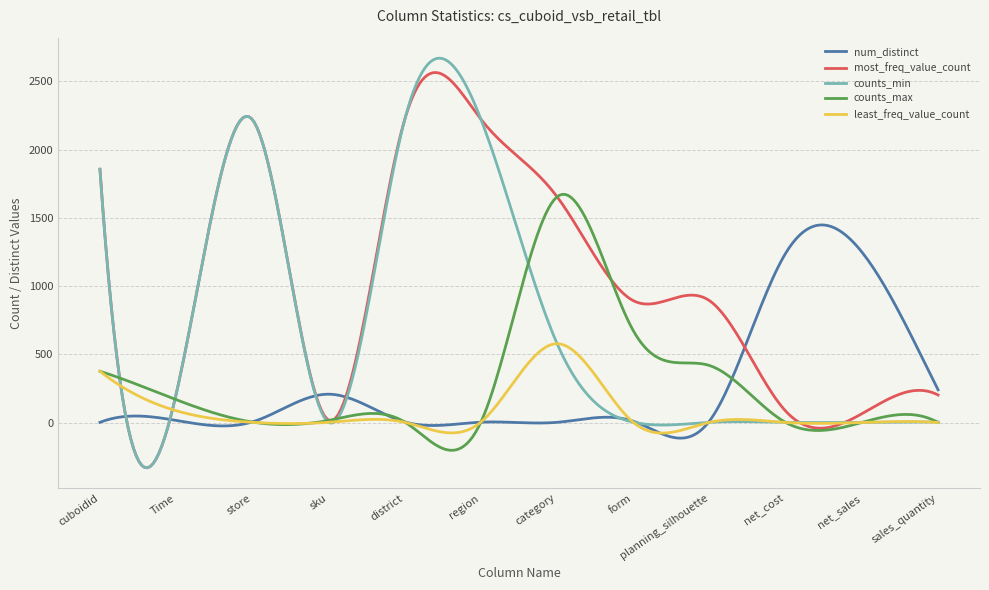

What is the smallest value displayed?

-330.8